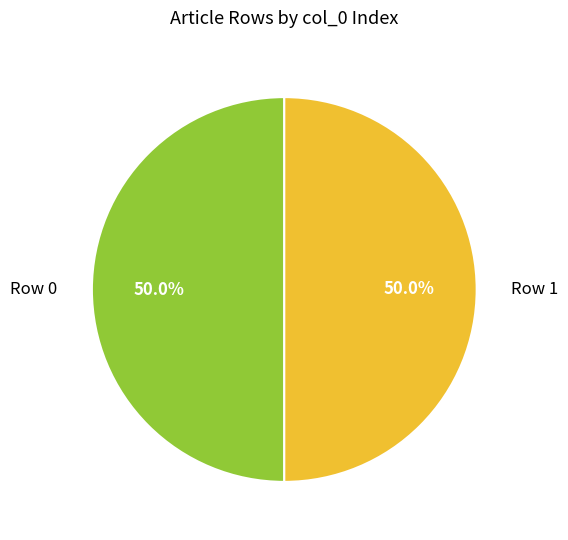

Is the sum of Row 0 and Row 1 greater than half?

Yes